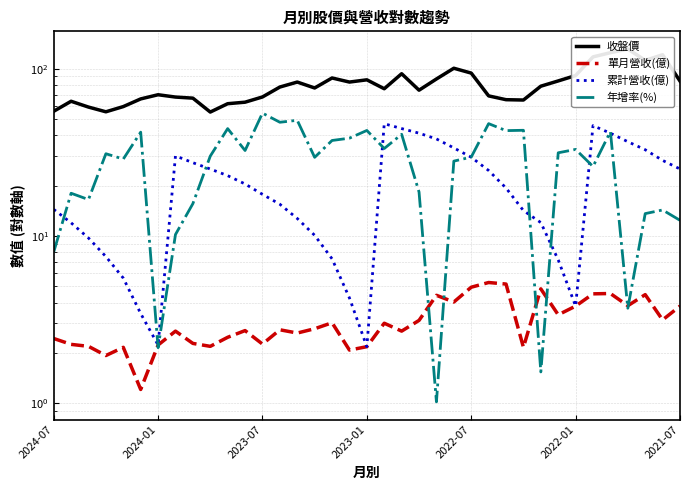

What is the highest value of the 收盤價 series?

131.0